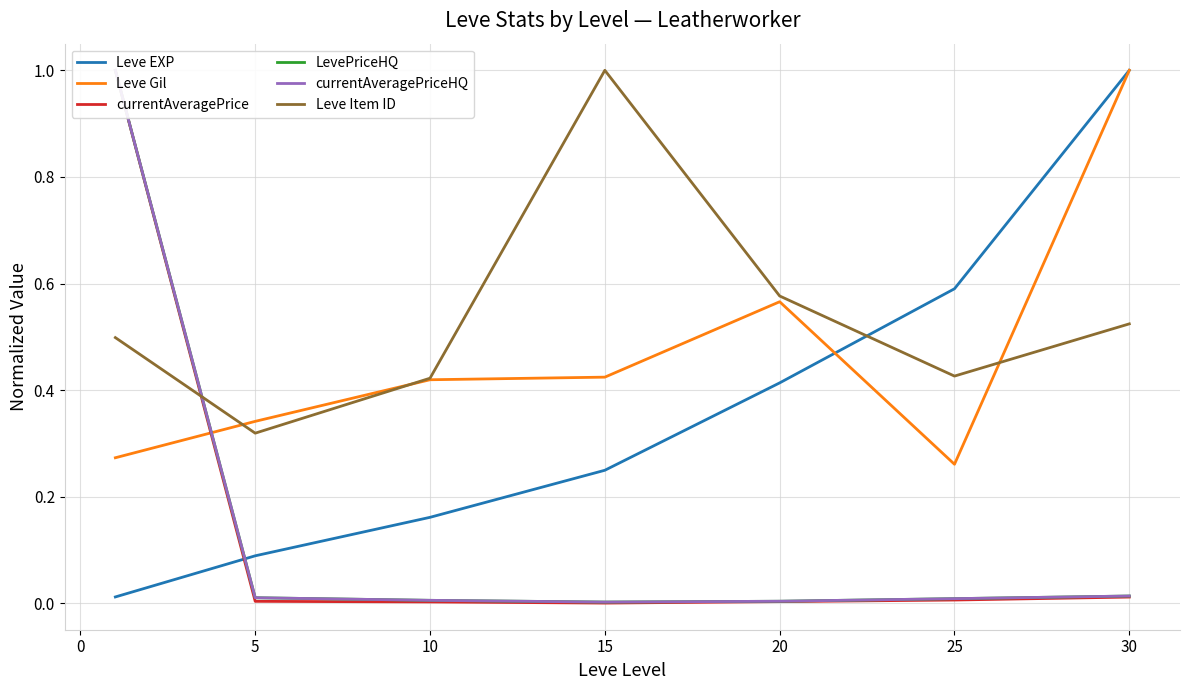

What is the difference between the maximum and minimum values in the Leve Item ID series?

0.7